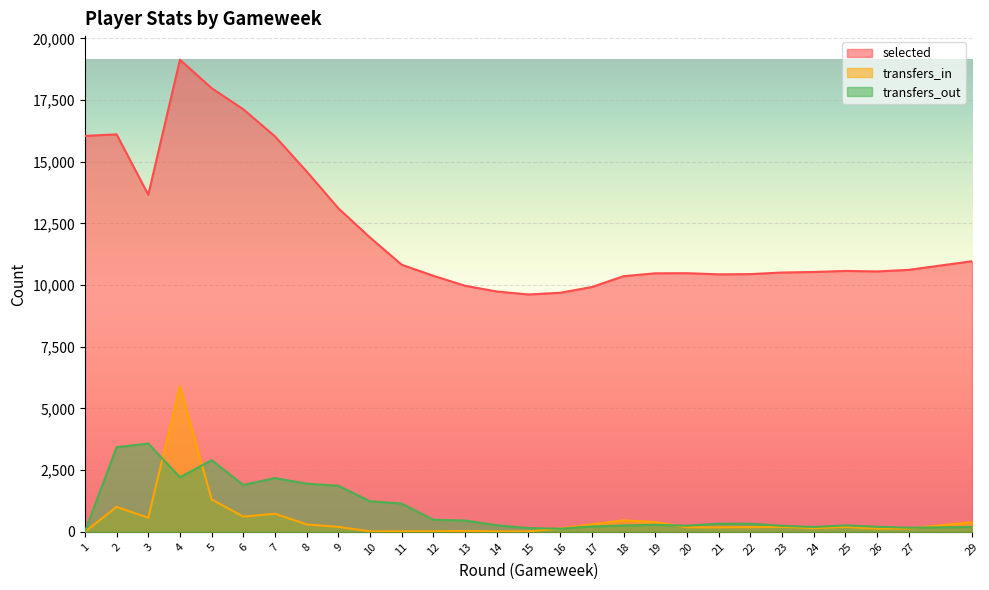

What are all the series names shown in the legend?

selected, transfers_in, transfers_out